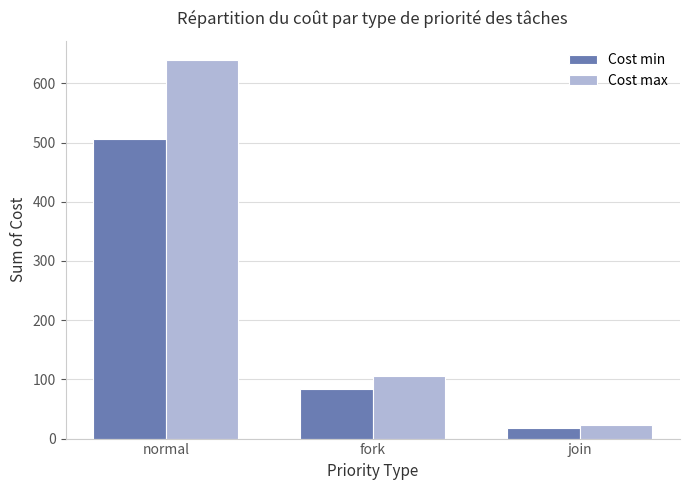

Reading left to right, list all the values displayed in this chart.

Cost min: 506	83	18
Cost max: 640	105	23